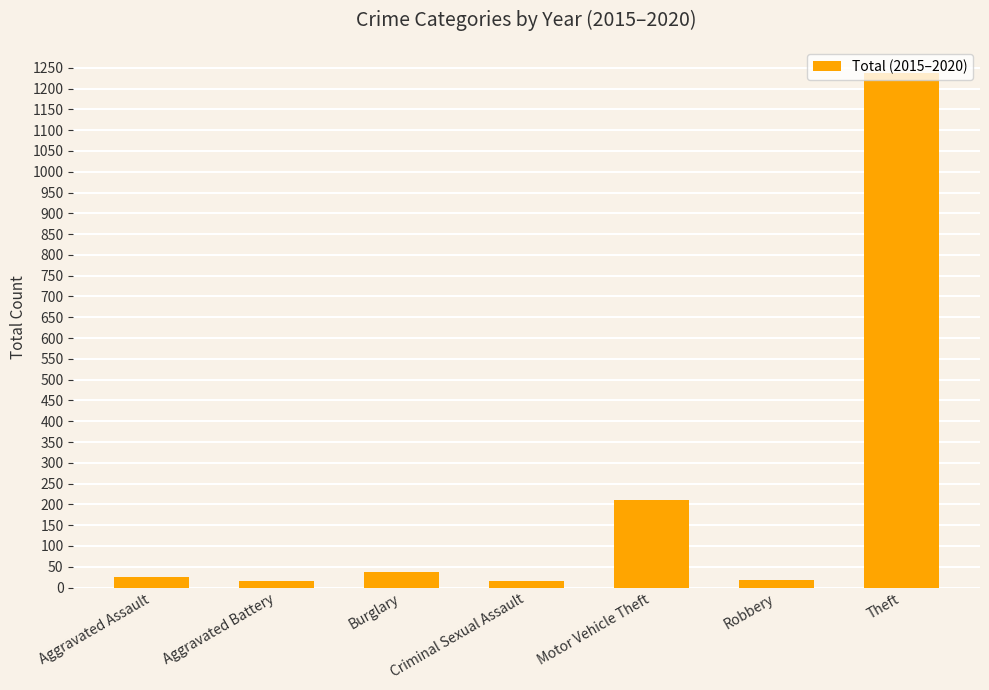

What is the difference between the maximum and second lowest values?

1223